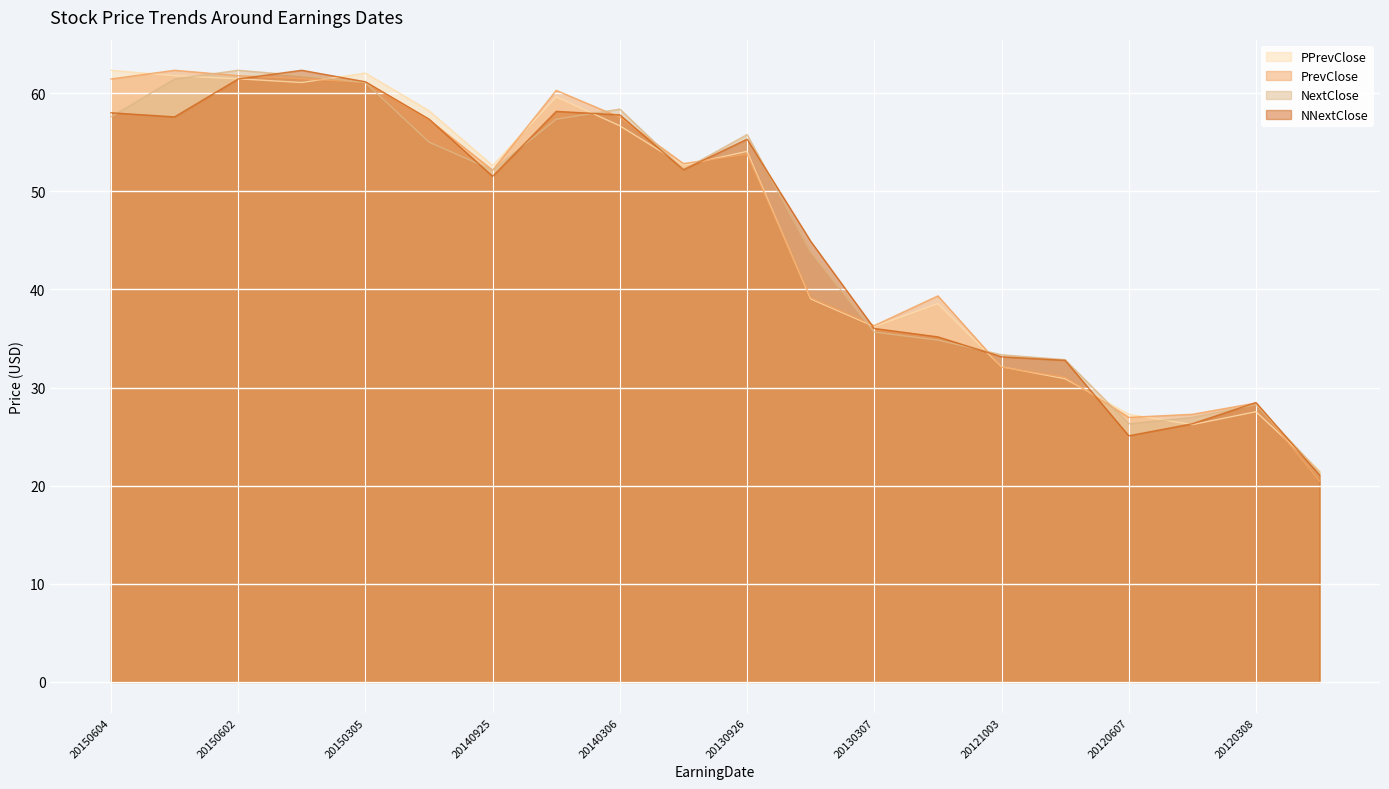

At how many categories does at least one series exceed 29?

16